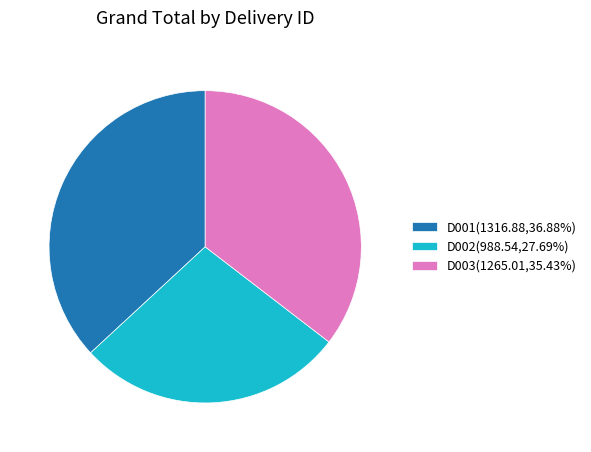

How many segments does this pie chart have?

3